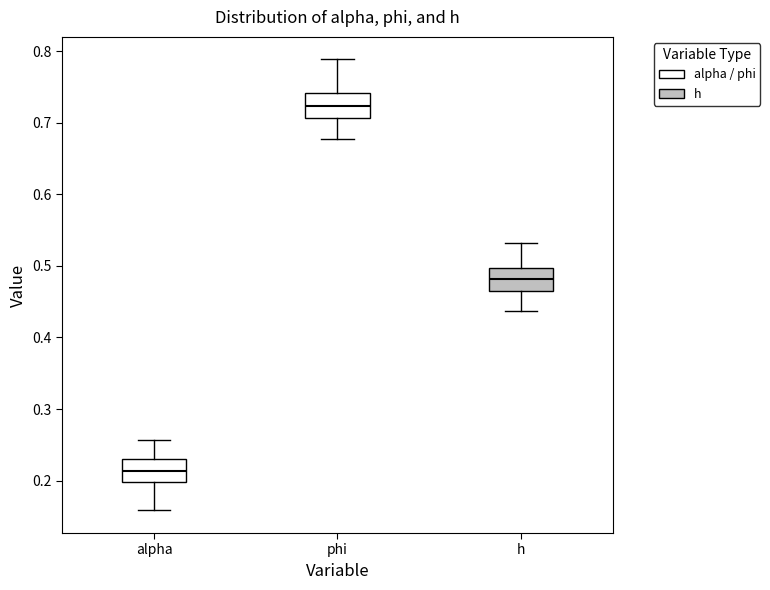

Where is the lower edge of the box for alpha on the y-axis? The values are not printed on the chart, so give them approximately, as read against the axis.

0.20